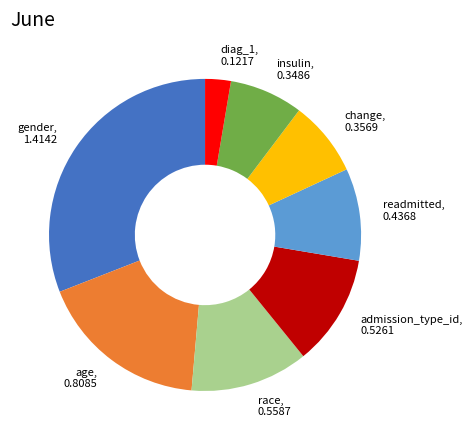

Count the number of slices in the pie.

8